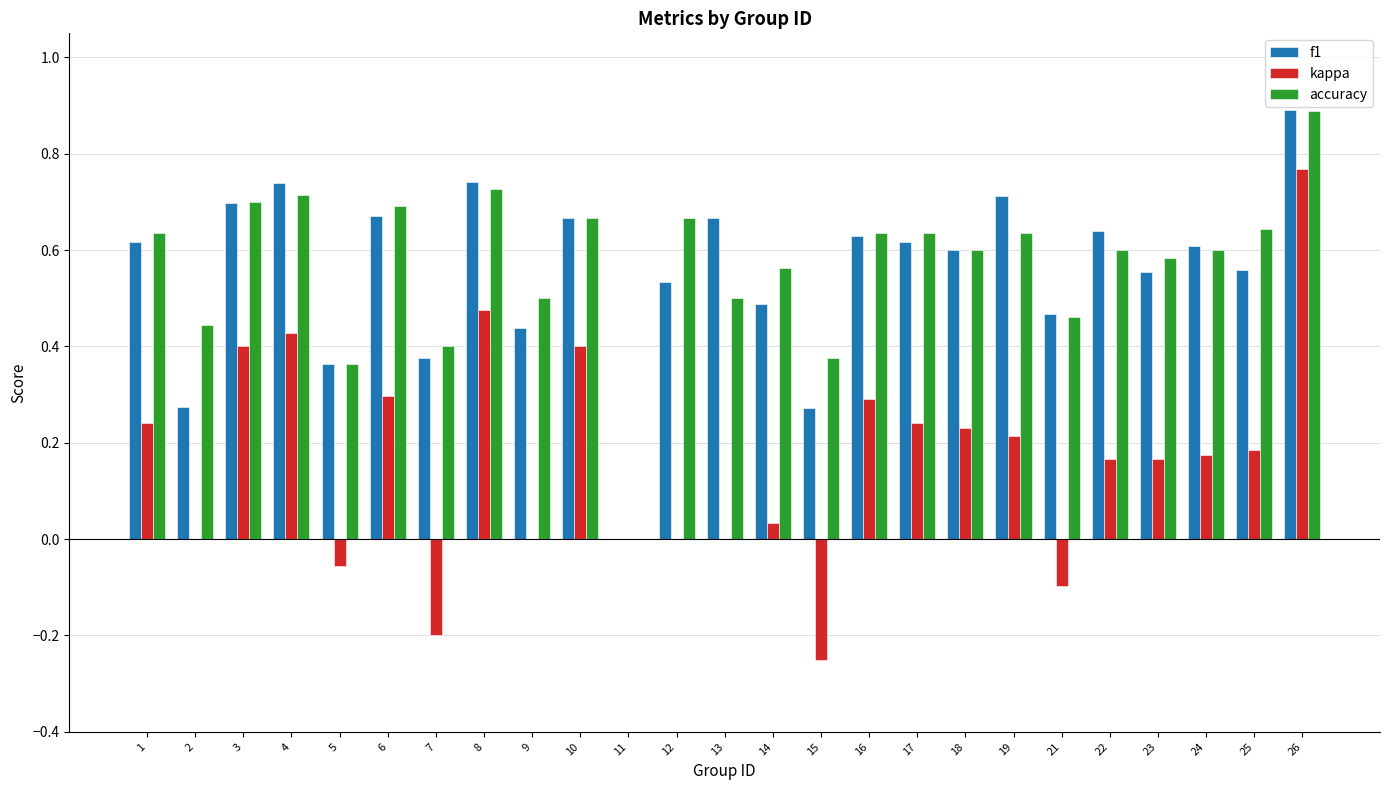

What is the maximum value shown in the chart?

0.9